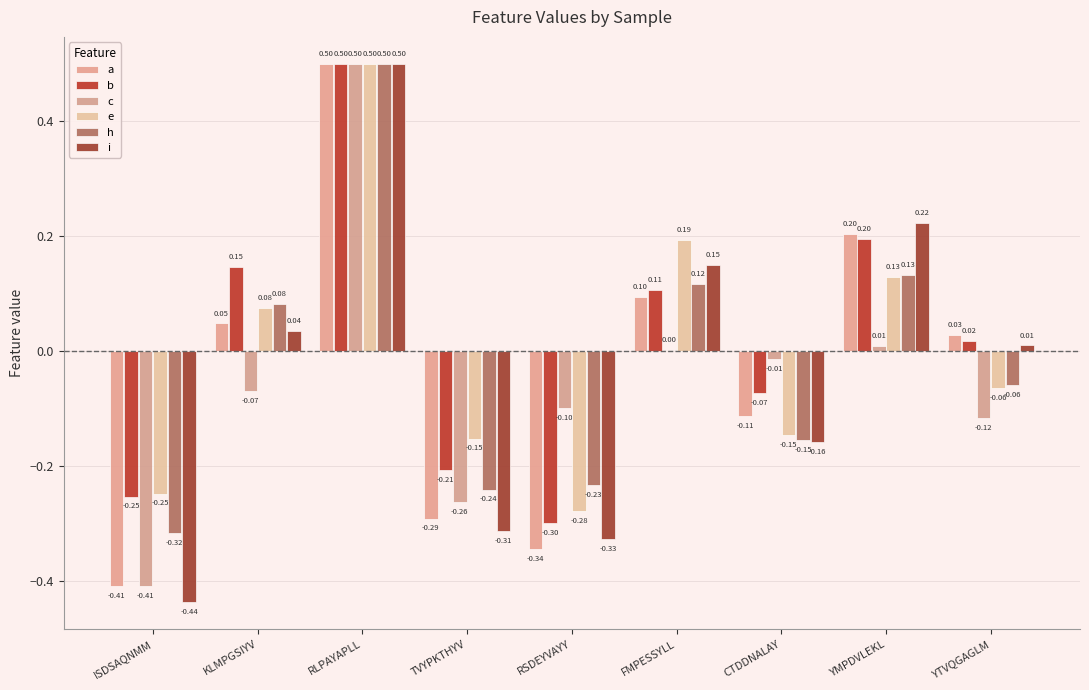

What is the spread (max minus min) of values at TVYPKTHYV?

0.2